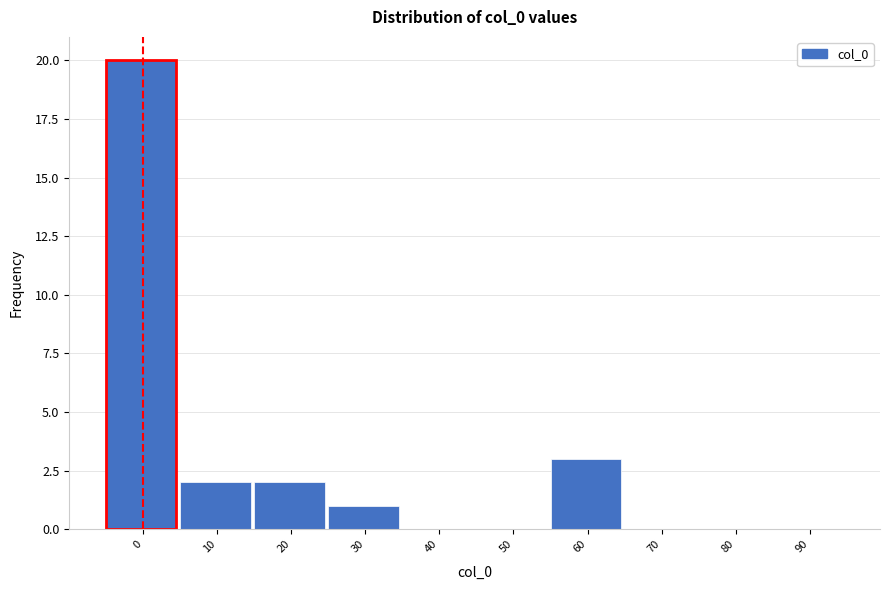

Reading right to left, list all the values displayed in this chart.

90=0	80=0	70=0	60=3	50=0	40=0	30=1	20=2	10=2	0=20